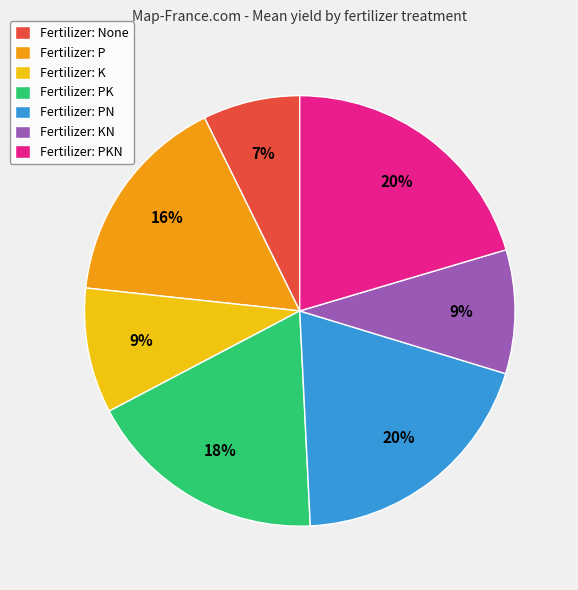

Is the sum of Fertilizer: PKN and Fertilizer: None greater than half?

No